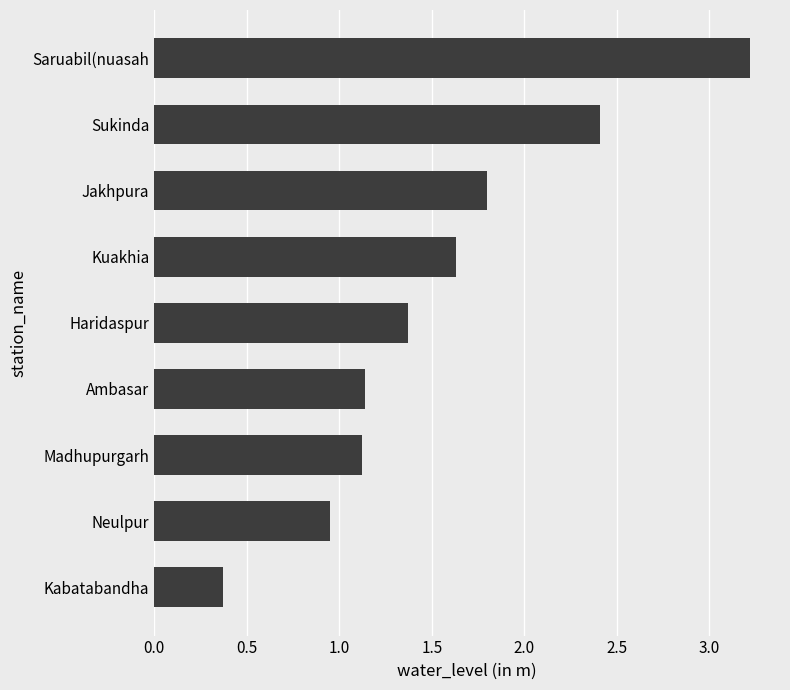

What is the greatest value displayed?

3.2